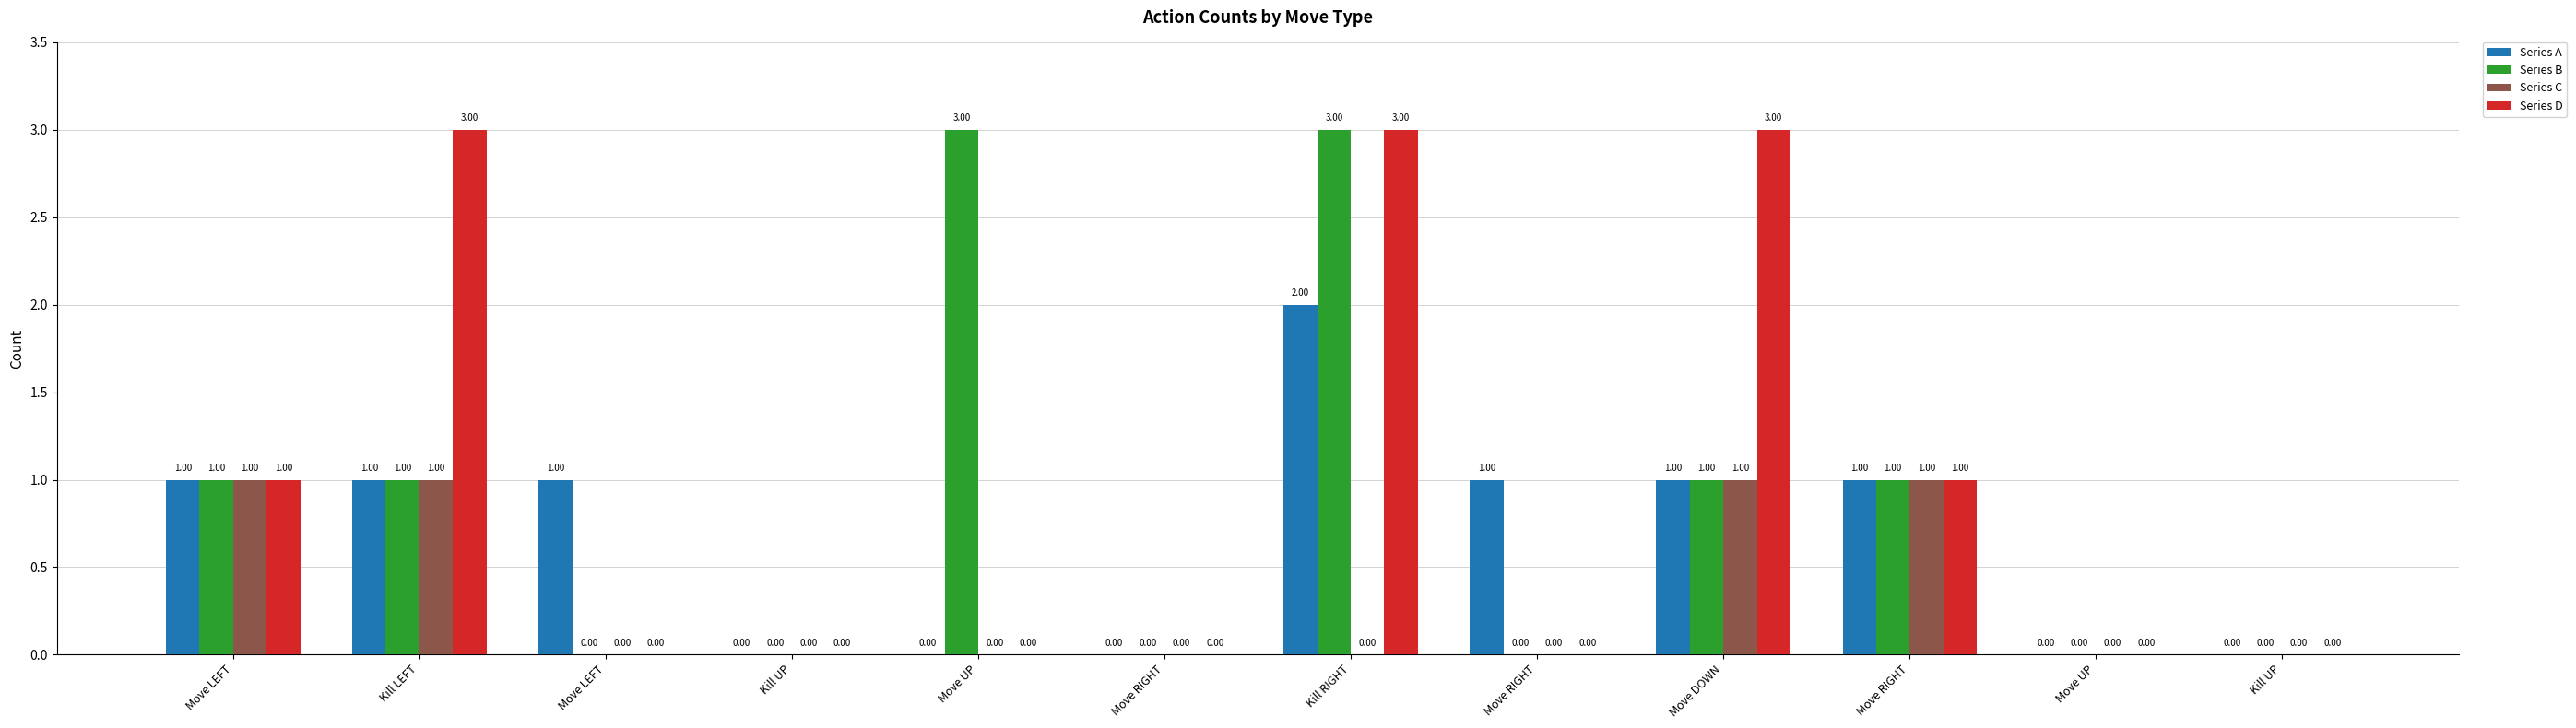

The Series A series shows -1 at Kill UP. True or false?

False